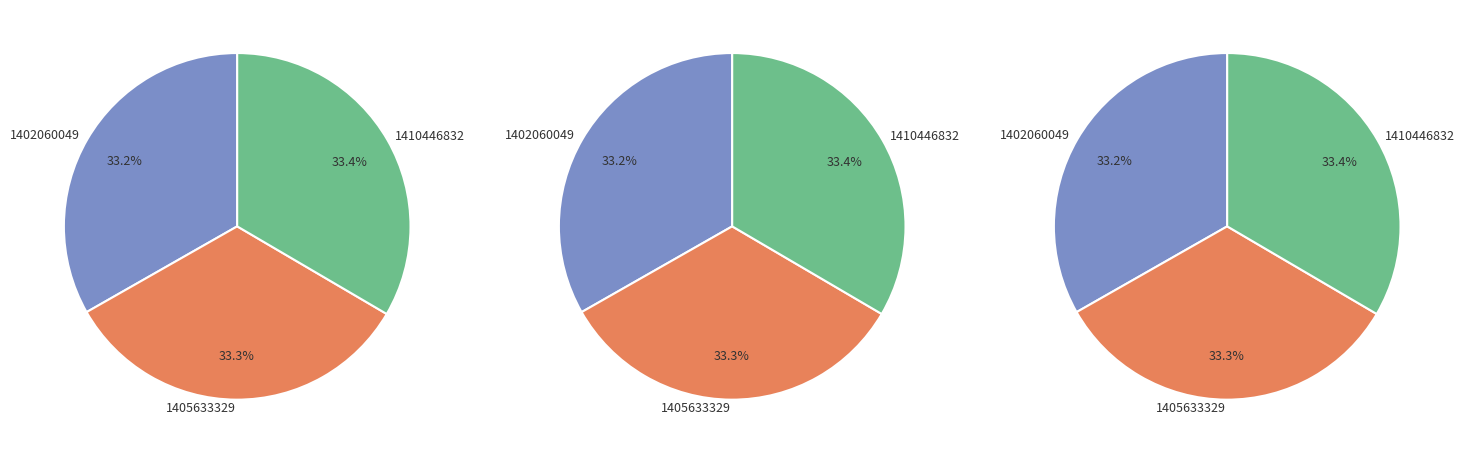

Does any single category account for the majority?

No